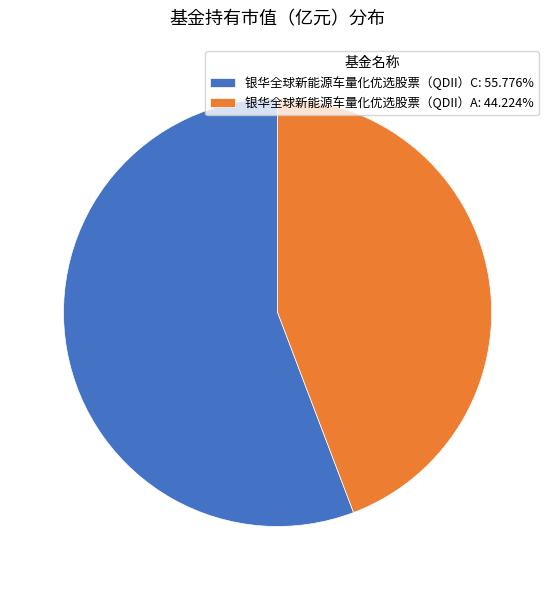

Which slice is the largest?

银华全球新能源车量化优选股票（QDII）C